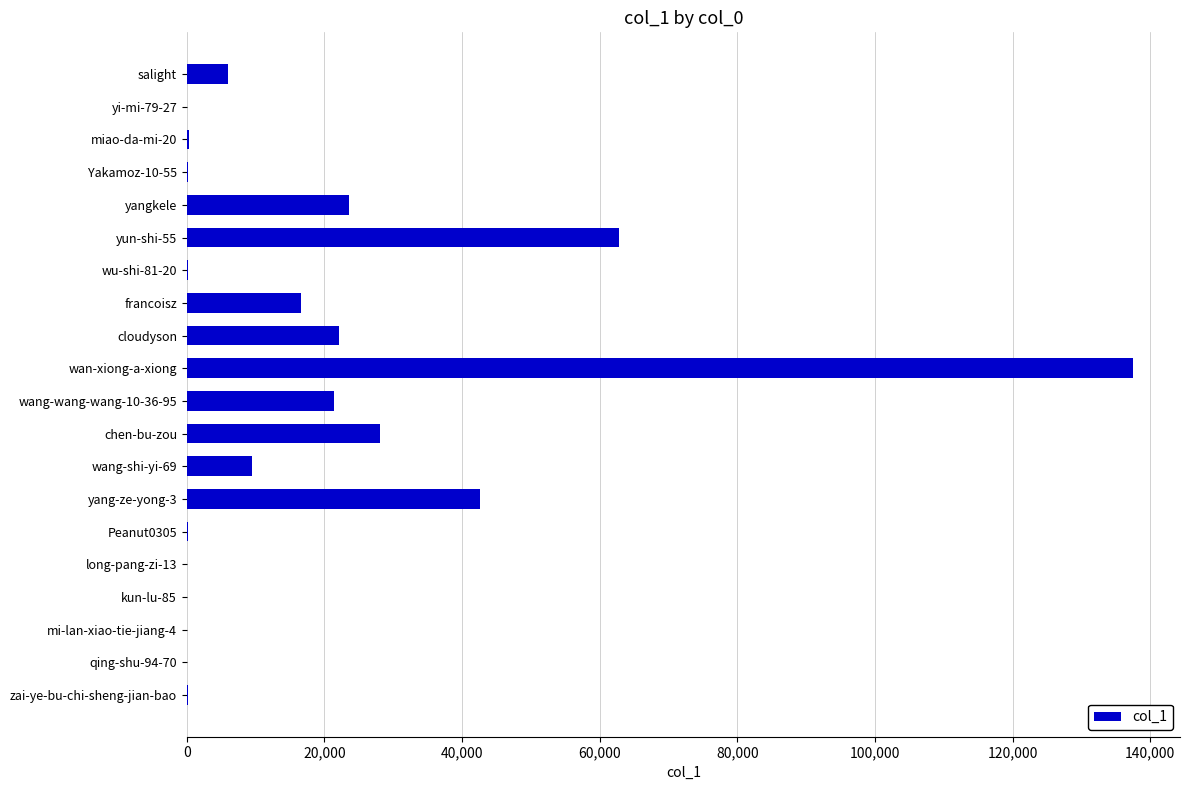

Is it true that the value at chen-bu-zou is 28031?

True